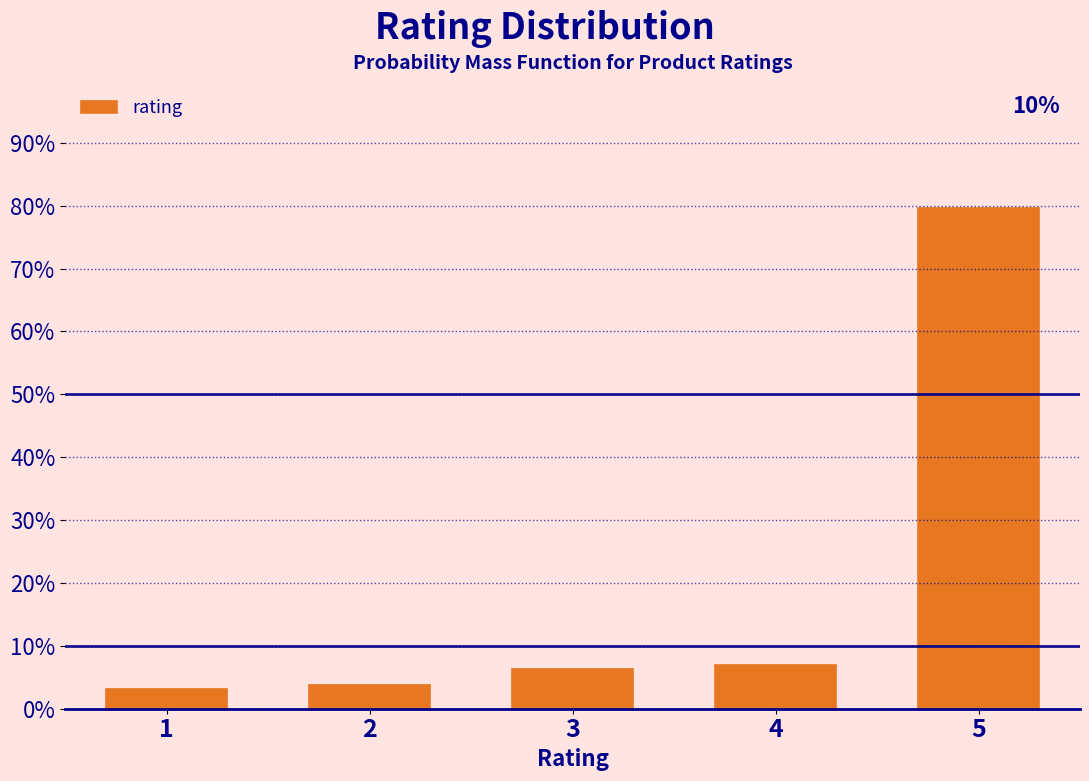

Reading left to right, extract all data points from this chart.

1=3.2	2=3.8	3=6.4	4=7.0	5=79.6